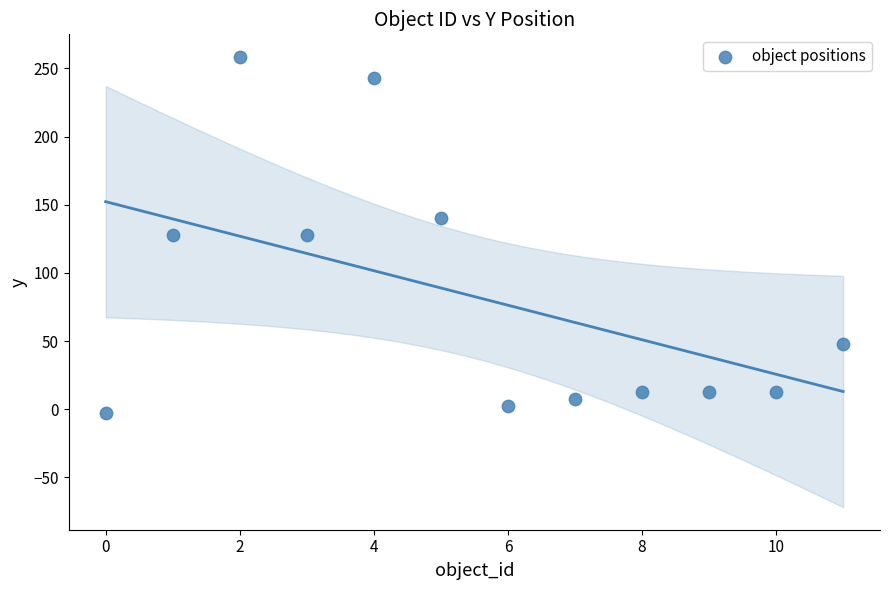

What is the average Y value?

82.7